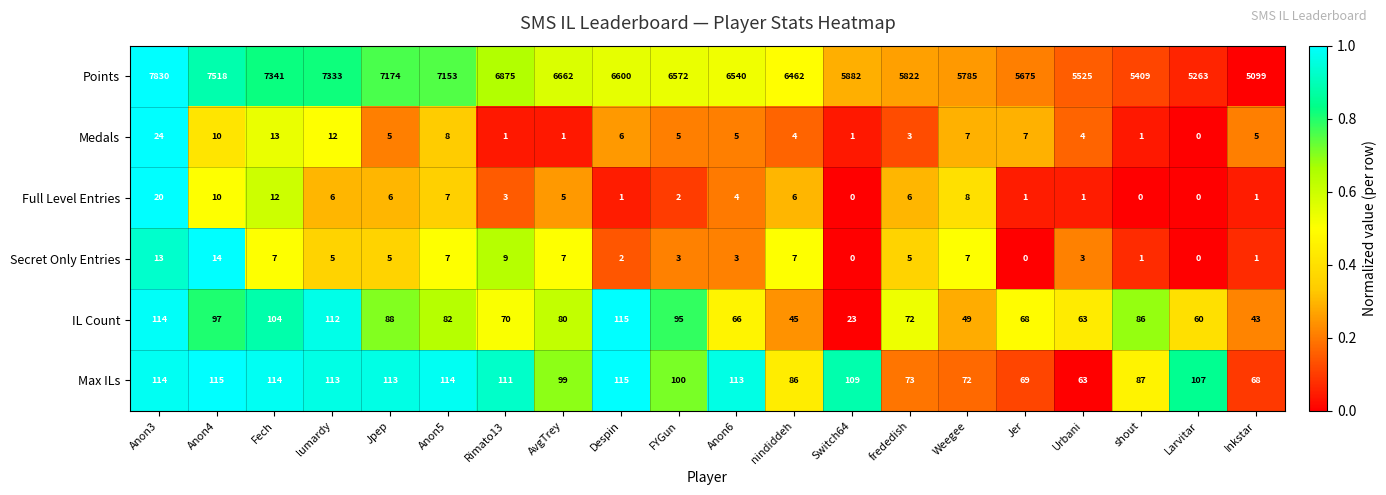

At which category is the sum across all series the highest?

Anon3